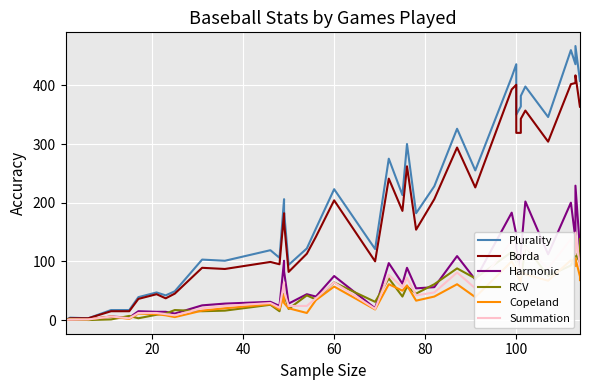

Is this an area chart (filled region under the line)?

No